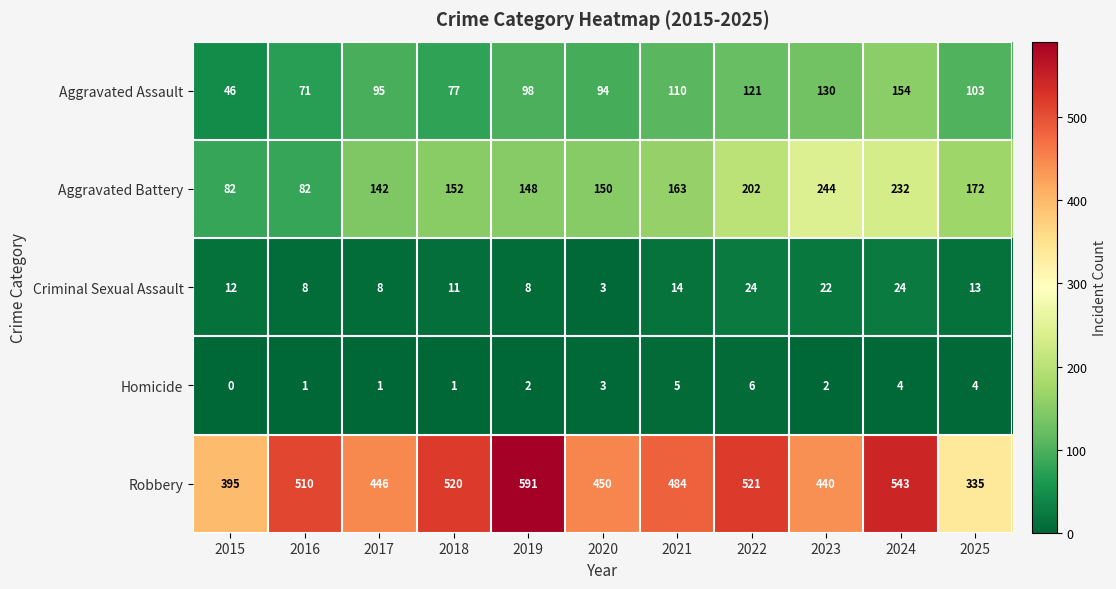

Where is Criminal Sexual Assault nearest to the value 13?

2025